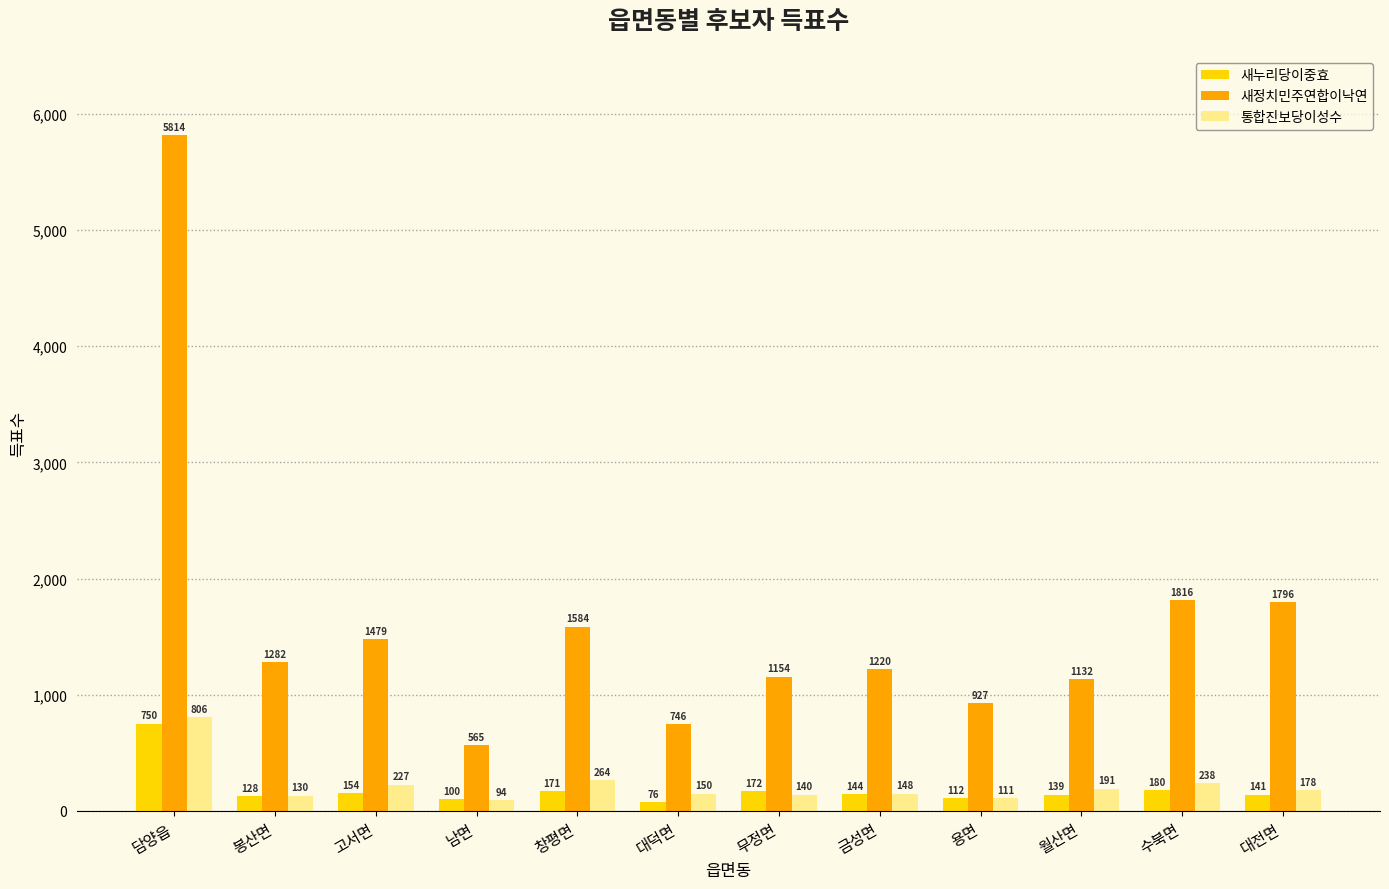

At which label does 새정치민주연합이낙연 first exceed 1282?

담양읍